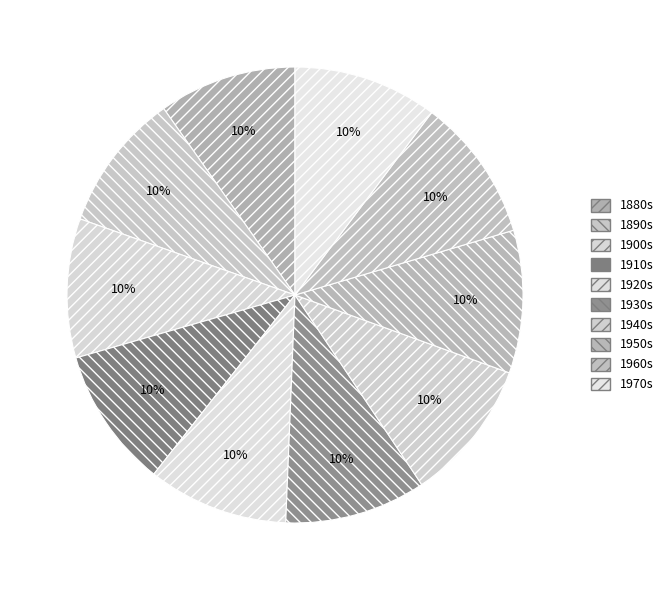

How many slices are in this pie chart?

10